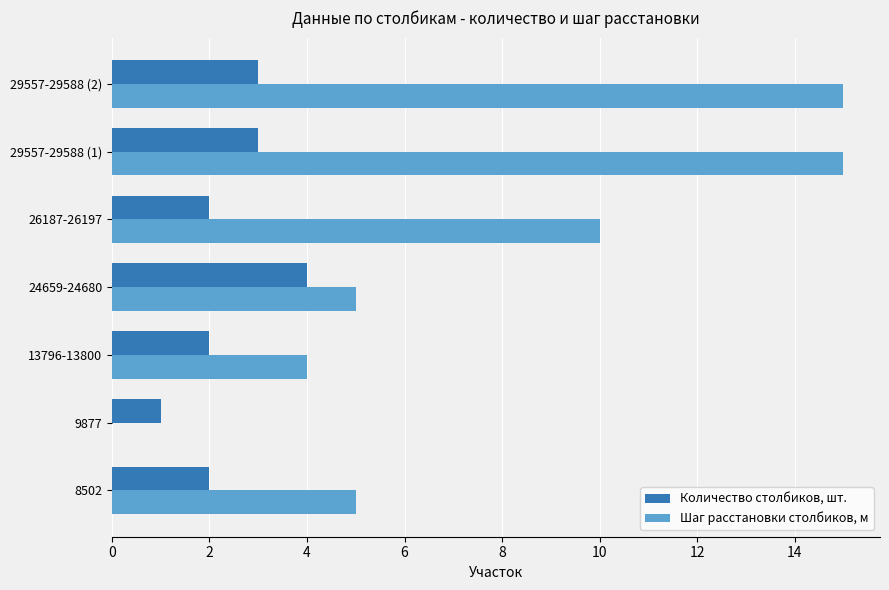

What is the maximum value for Количество столбиков, шт.?

4